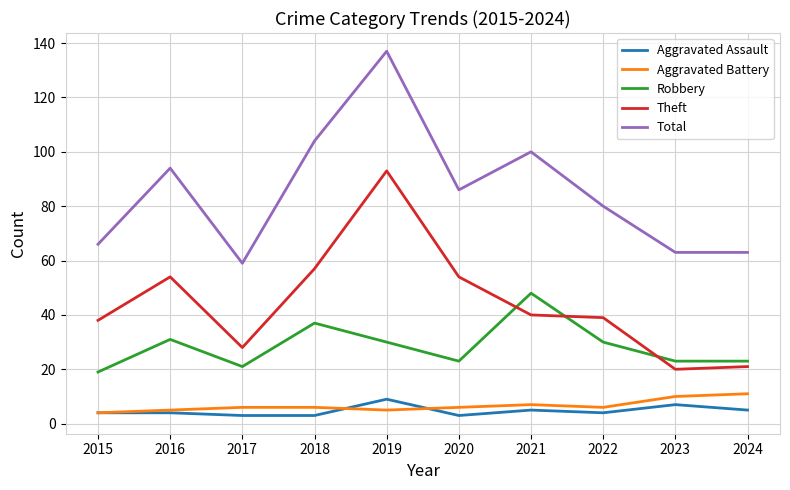

What is the difference between the highest and lowest values at 2018?

101